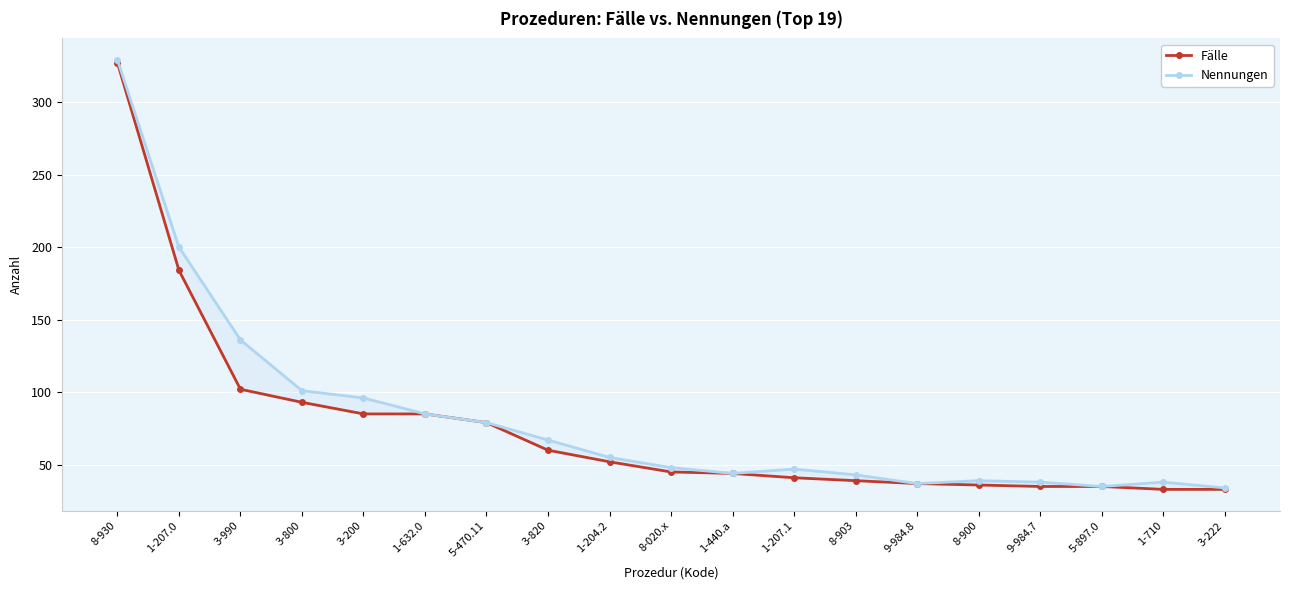

Is this an area chart (filled region under the line)?

No